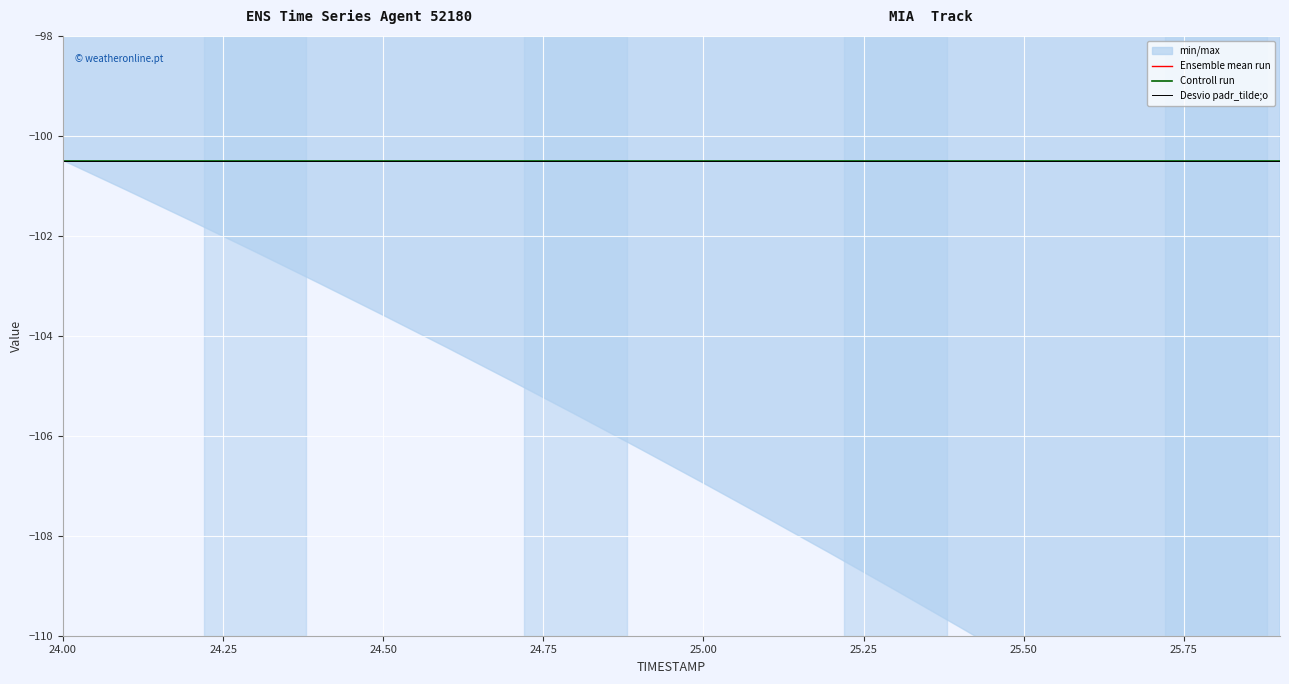

What is the label of the 5th point from the left?

25.00